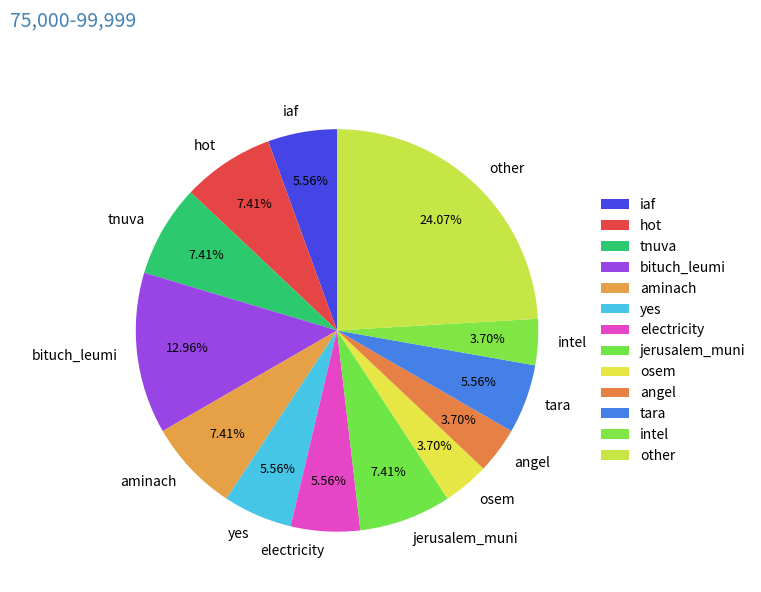

Combined, do yes and electricity account for over 50%?

No